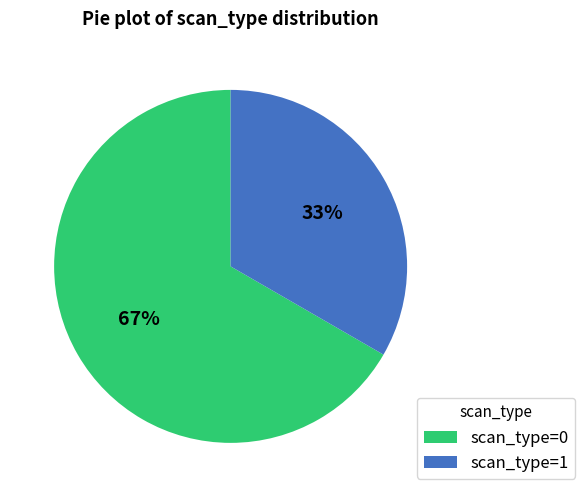

Does any single category account for the majority?

Yes